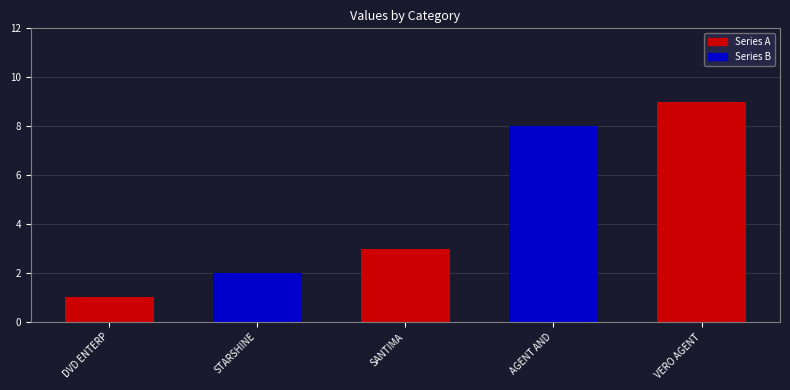

At which category does the chart reach its peak across all series?

VERO AGENT